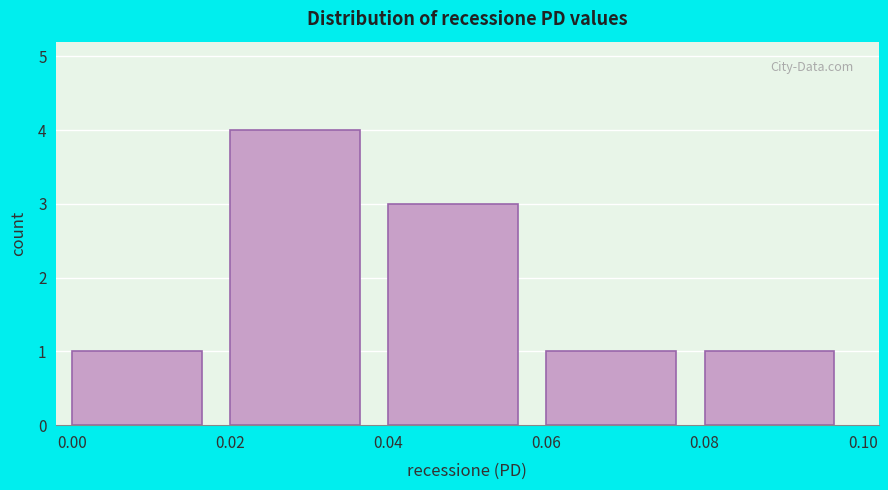

Reading left to right, transcribe this chart: for each bar, give the range it covers on the x-axis and its height. The values are not printed on the chart, so give them approximately, as read against the axis.

0.00 to 0.02: 1
0.02 to 0.04: 4
0.04 to 0.06: 3
0.06 to 0.08: 1
0.08 to 0.10: 1